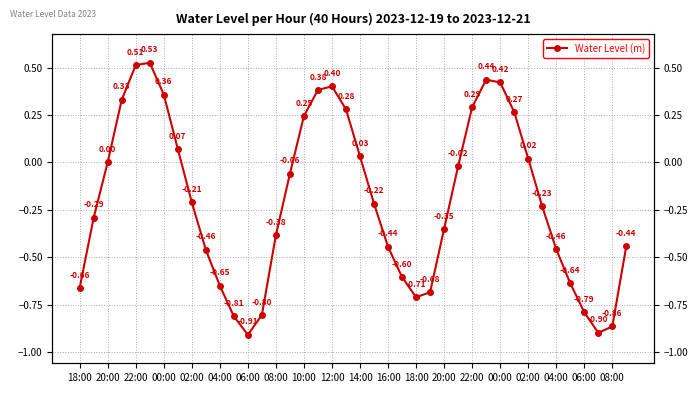

How many points are lower than both their immediate neighbors (excluding endpoints)?

3